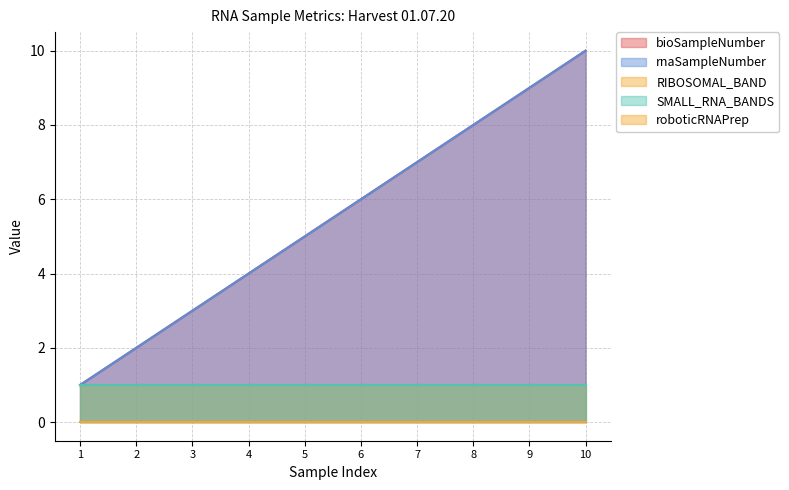

What are all the series names shown in the legend?

bioSampleNumber, rnaSampleNumber, roboticRNAPrep, RIBOSOMAL_BAND, SMALL_RNA_BANDS